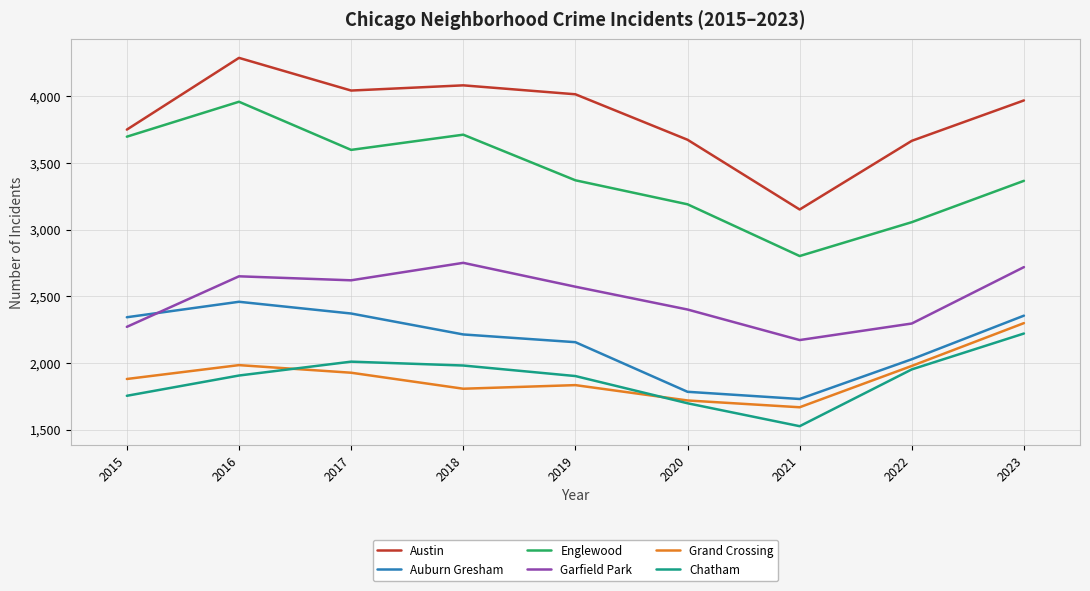

What is the smallest value displayed?

1525